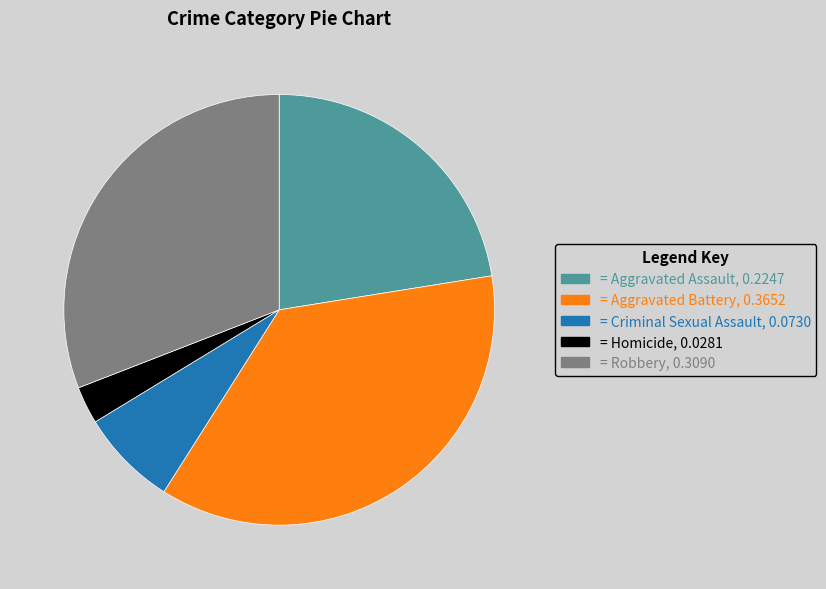

Does any single category account for the majority?

No